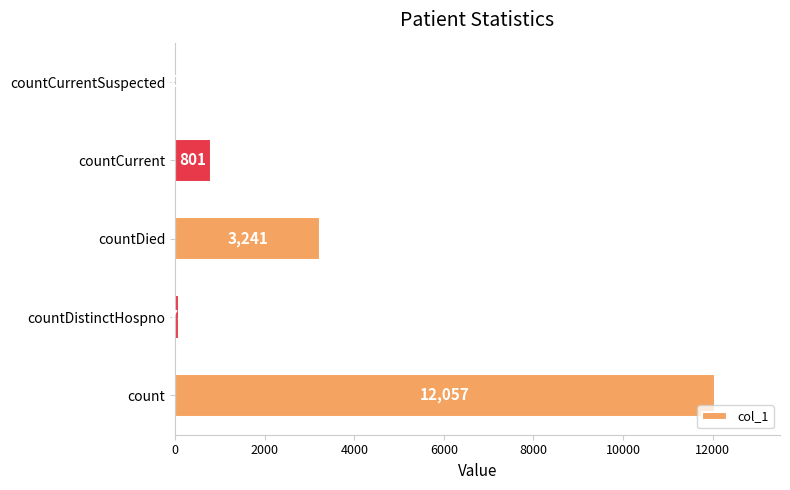

Are the bars horizontal?

Yes